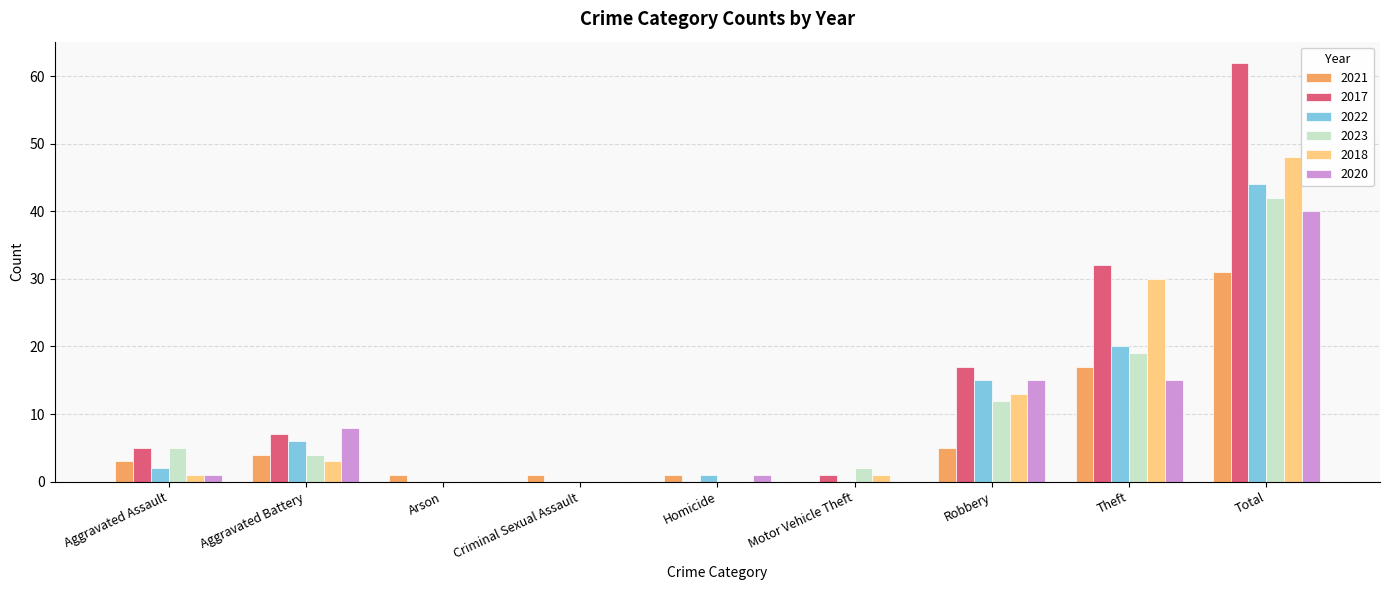

Which label corresponds to the largest value in the chart?

Total